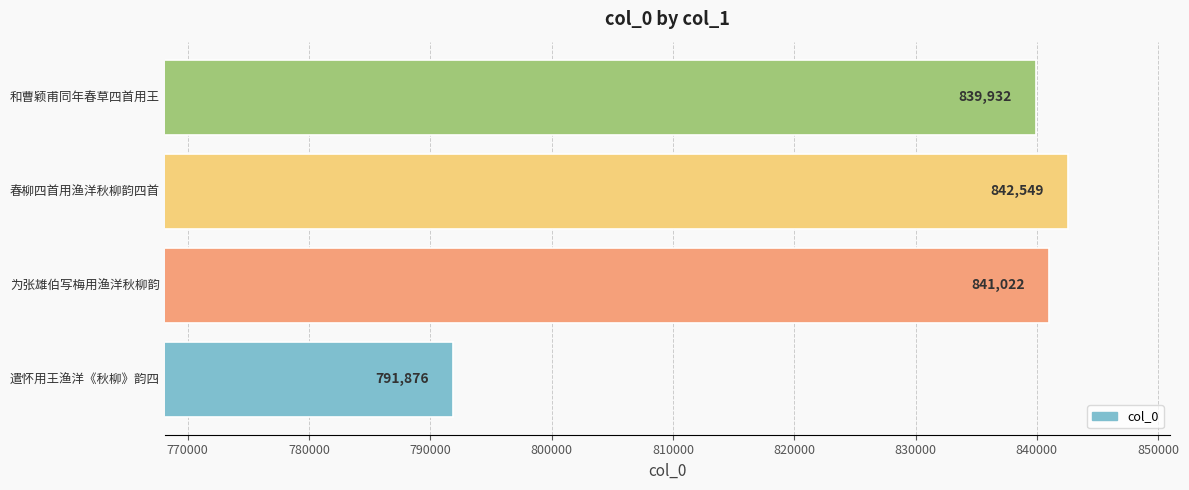

At which label is the value closest to 817212?

和曹颖甫同年春草四首用王